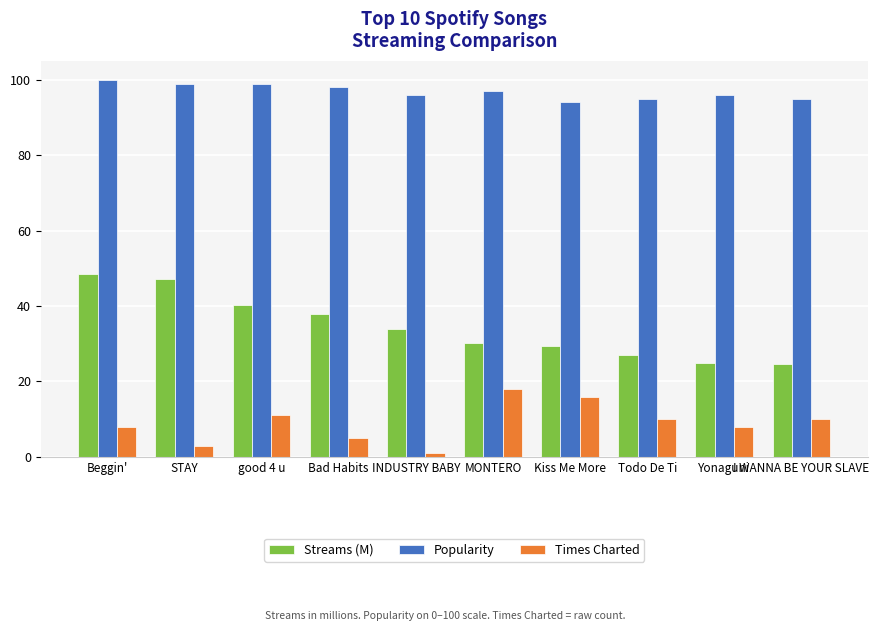

What is the greatest value displayed?

100.0